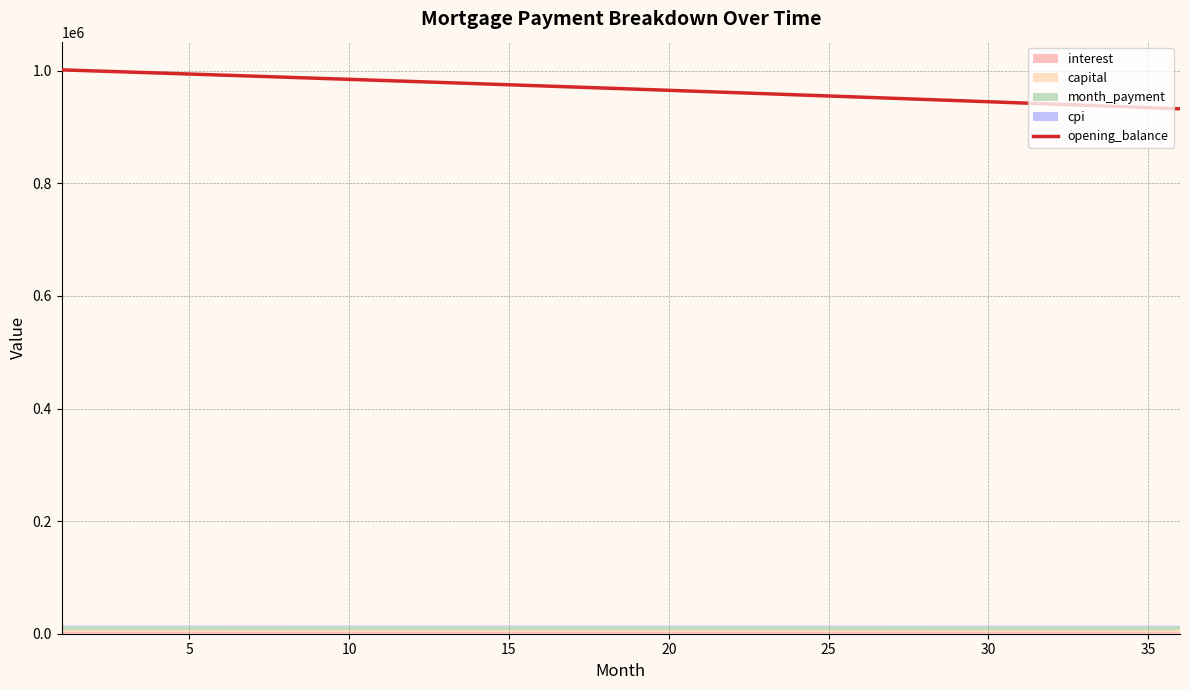

What is the lowest value of the opening_balance series?

932307.0